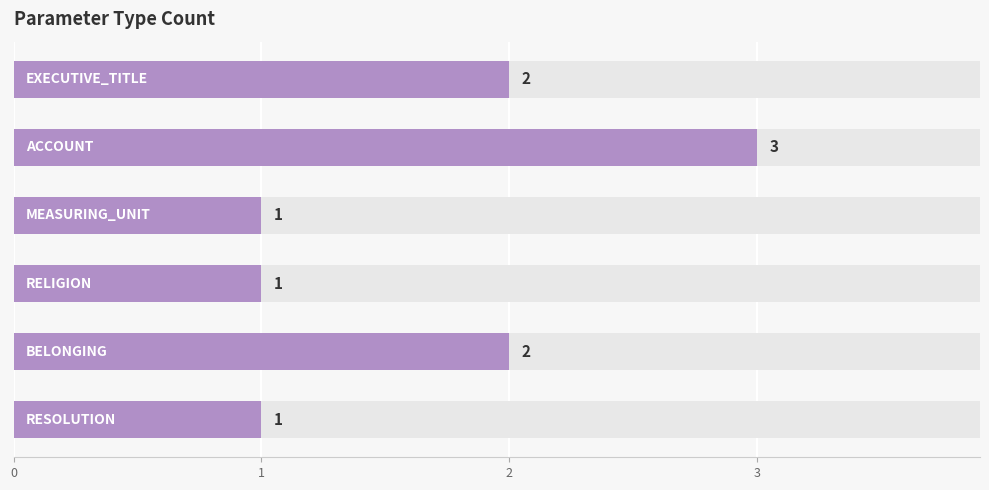

How many values are below 2?

3